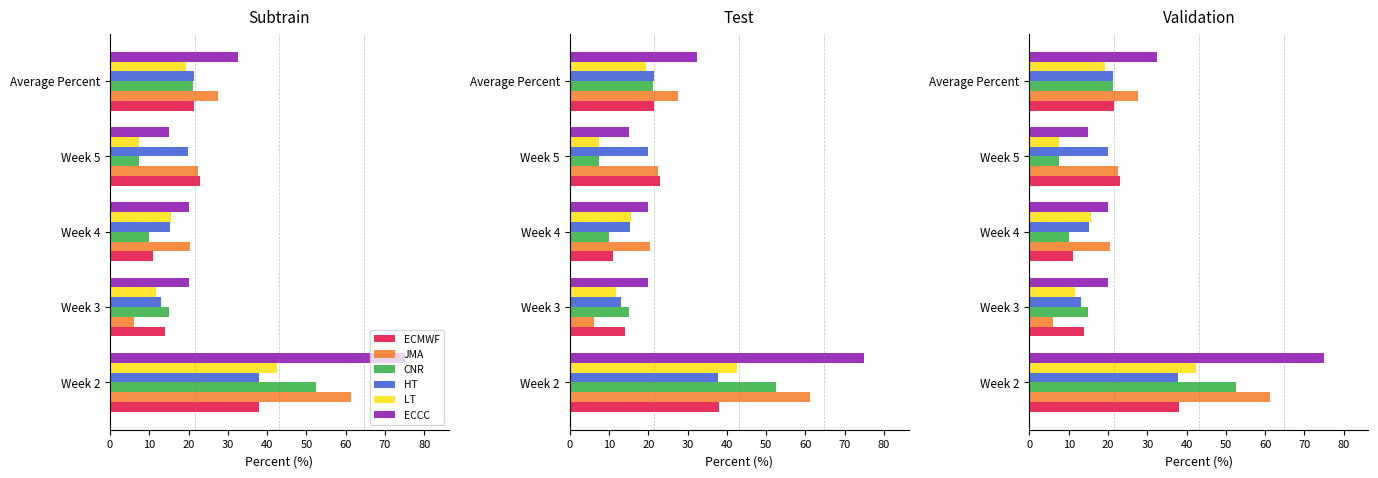

Is it true that LT equals 12.2 at 30?

False